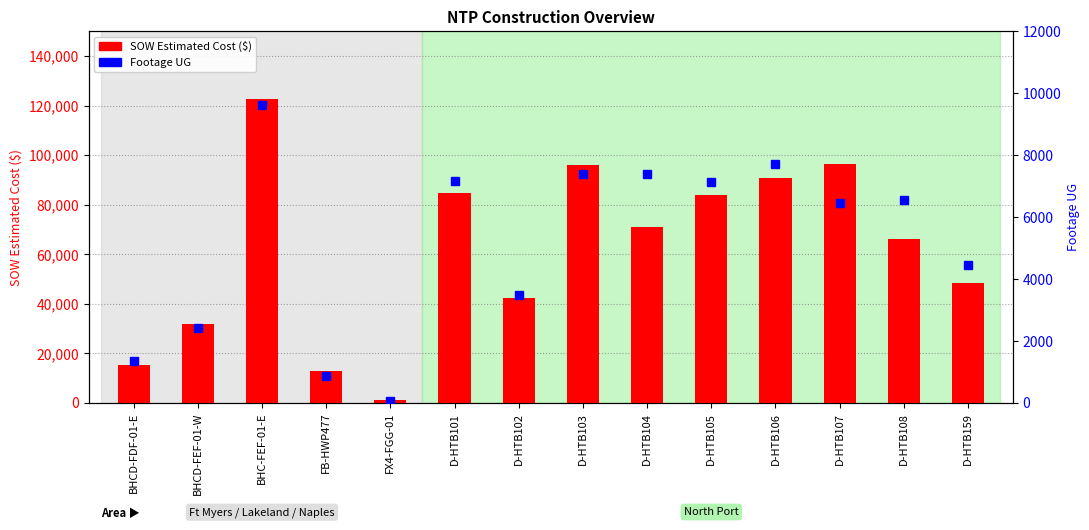

At how many categories does at least one series exceed 28696?

11